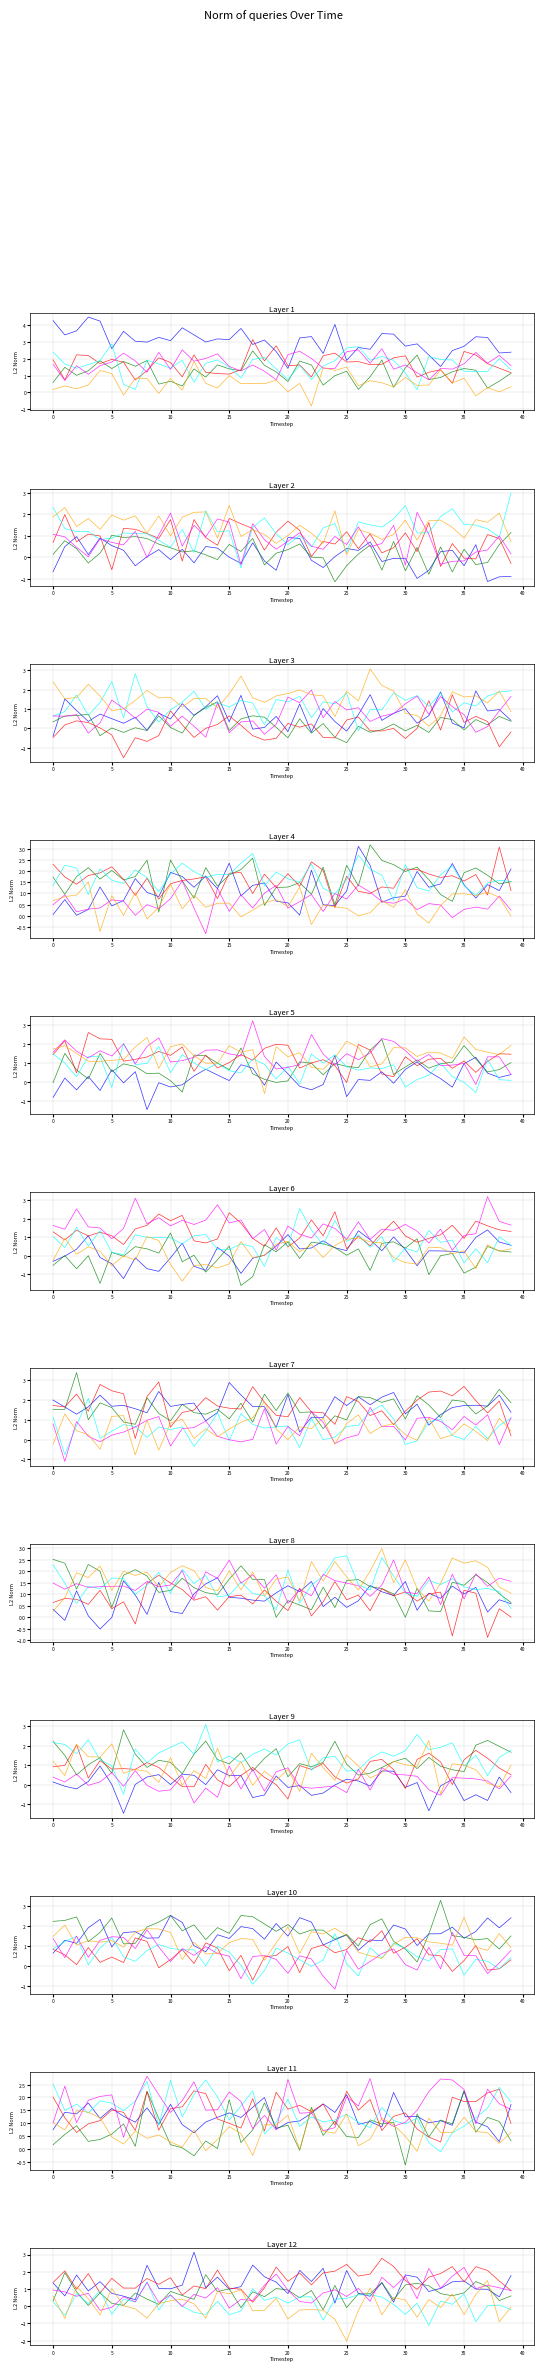

The line_4 series shows 1.8 at 14. True or false?

False